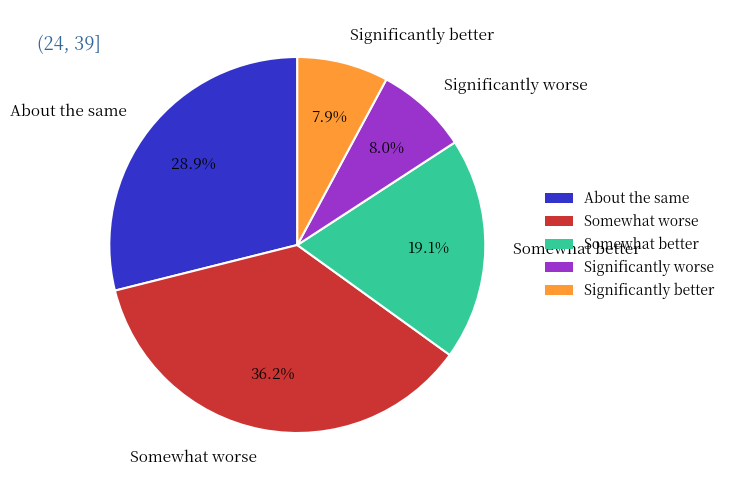

Do Significantly worse and Significantly better together represent more than half of the pie?

No